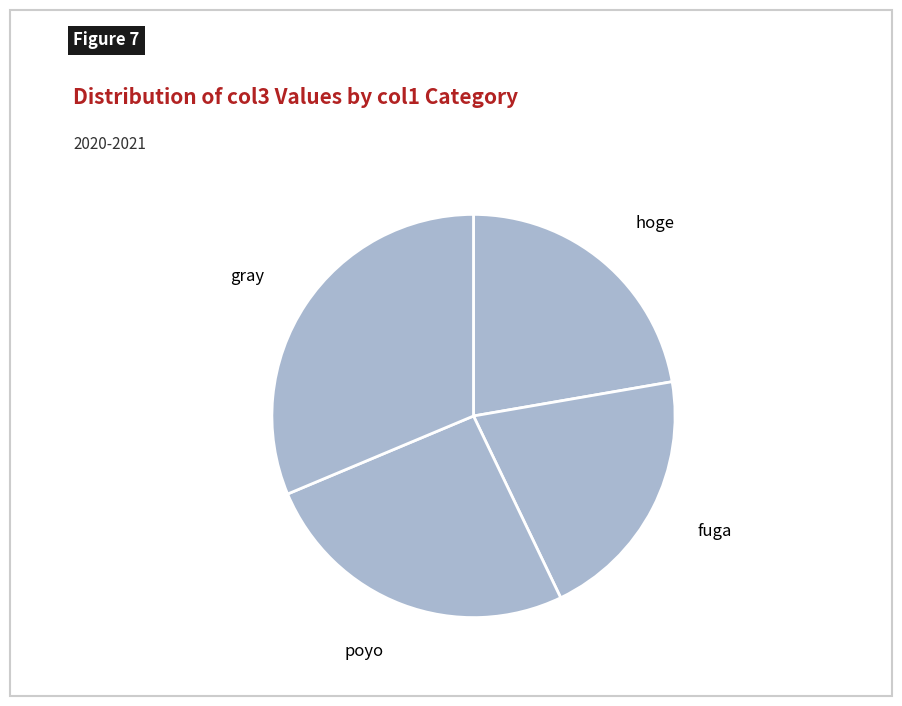

Is the sum of poyo and hoge greater than half?

No